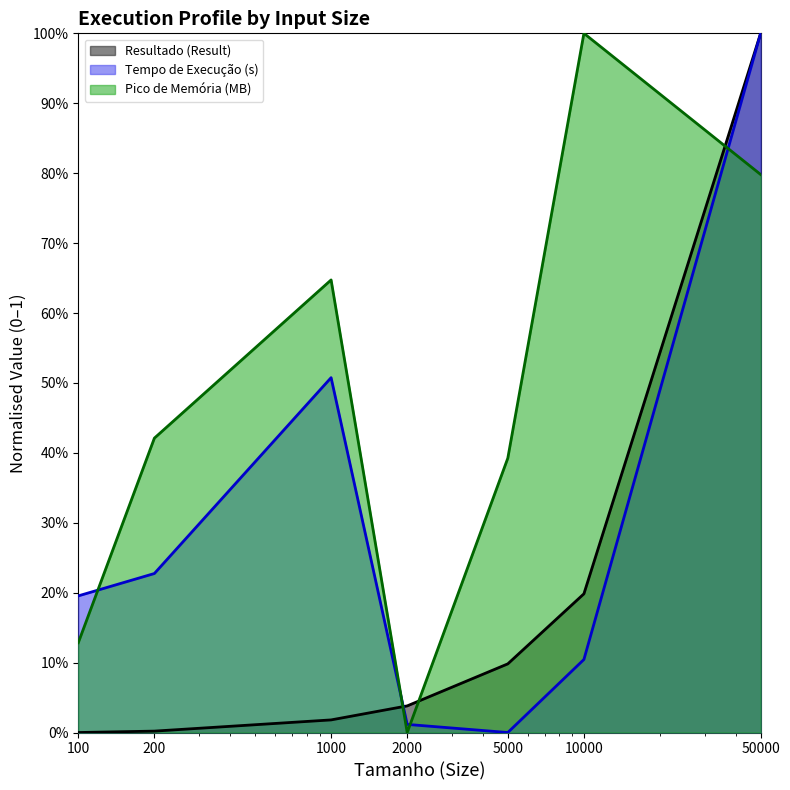

What is the difference between the second highest and second lowest values in the Tempo de Execução (ExecutionTime) (s) series?

0.5